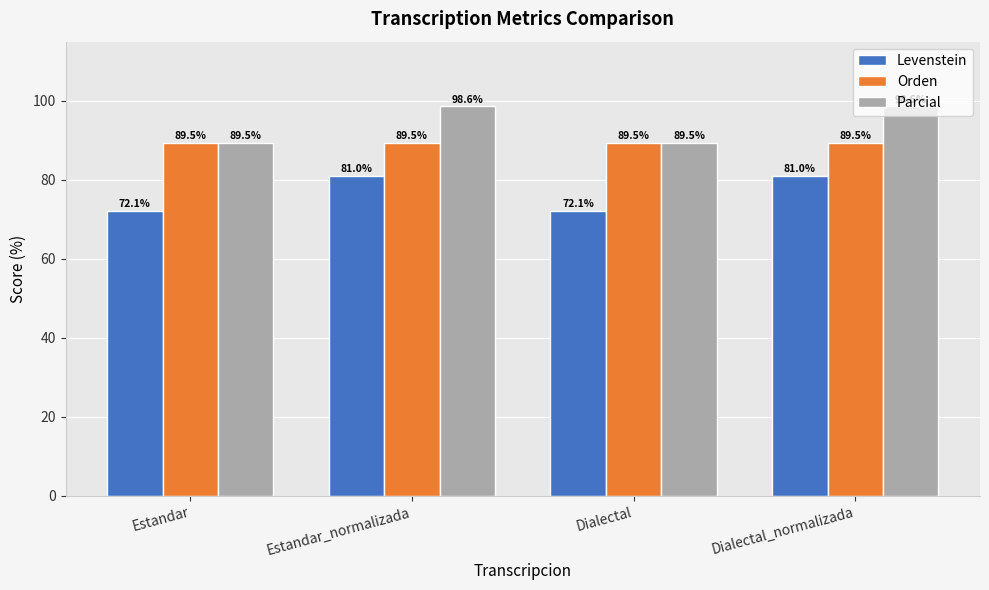

Which series changed the most between Dialectal and Dialectal_normalizada?

Parcial